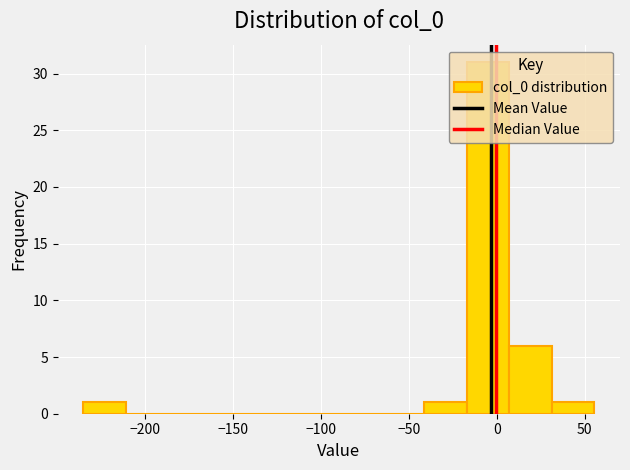

Reading left to right, list every bar in this chart as the range it spans on the x-axis followed by its height. Neither the bar edges nor the heights are printed on the chart, so give them approximately, as read against the axes.

-235 to -210: 1
-210 to -185: 0
-185 to -160: 0
-160 to -140: 0
-140 to -115: 0
-115 to -90: 0
-90 to -65: 0
-65 to -40: 0
-40 to -15: 1
-15 to 5: 31
5 to 30: 6
30 to 55: 1